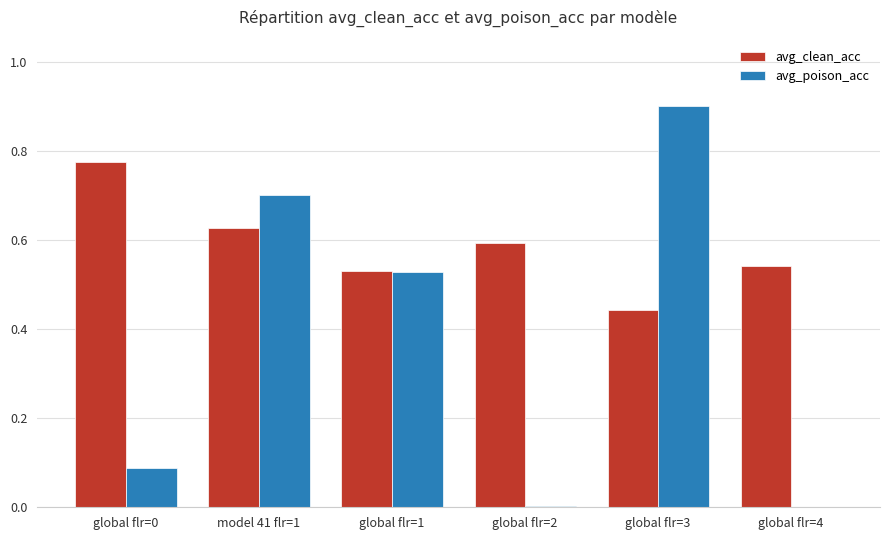

Is it true that avg_clean_acc equals 0.2 at global flr=2?

False